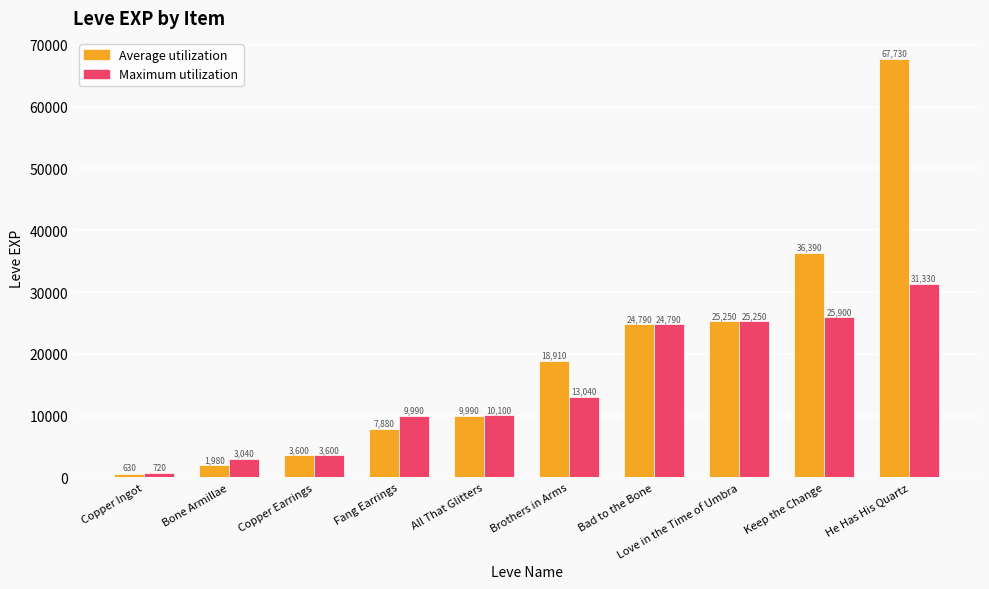

Is it true that Maximum utilization equals 3040 at Bone Armillae?

True